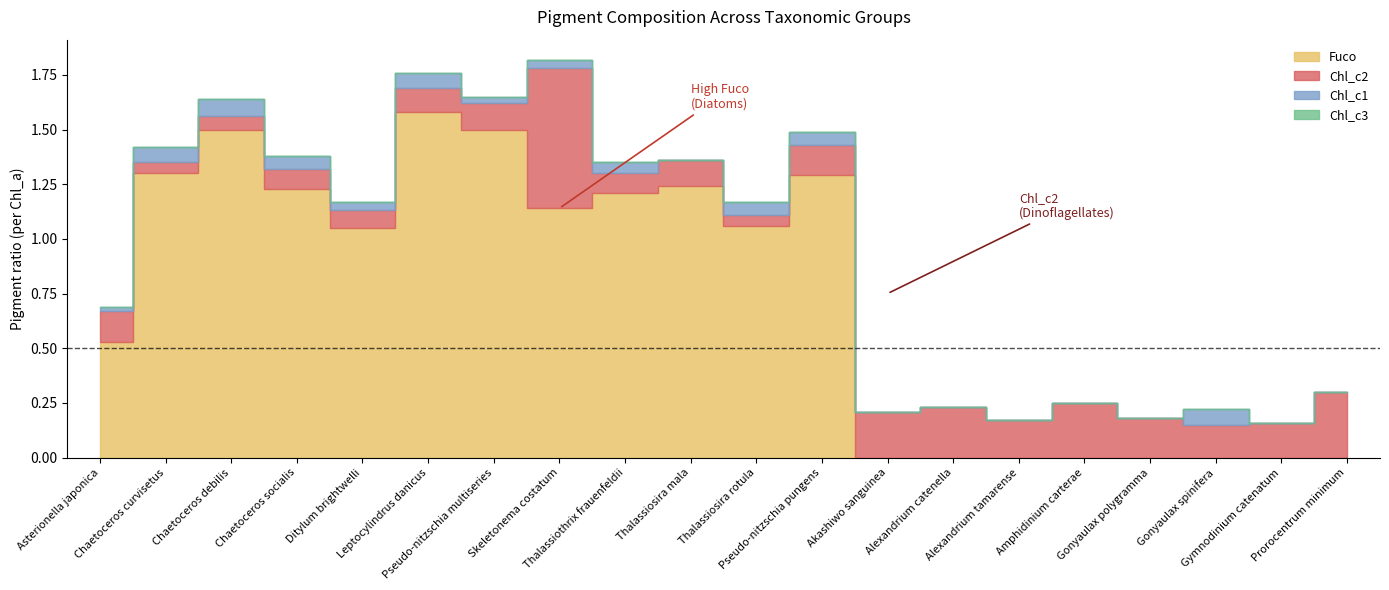

Does the chart have visible grid lines?

No